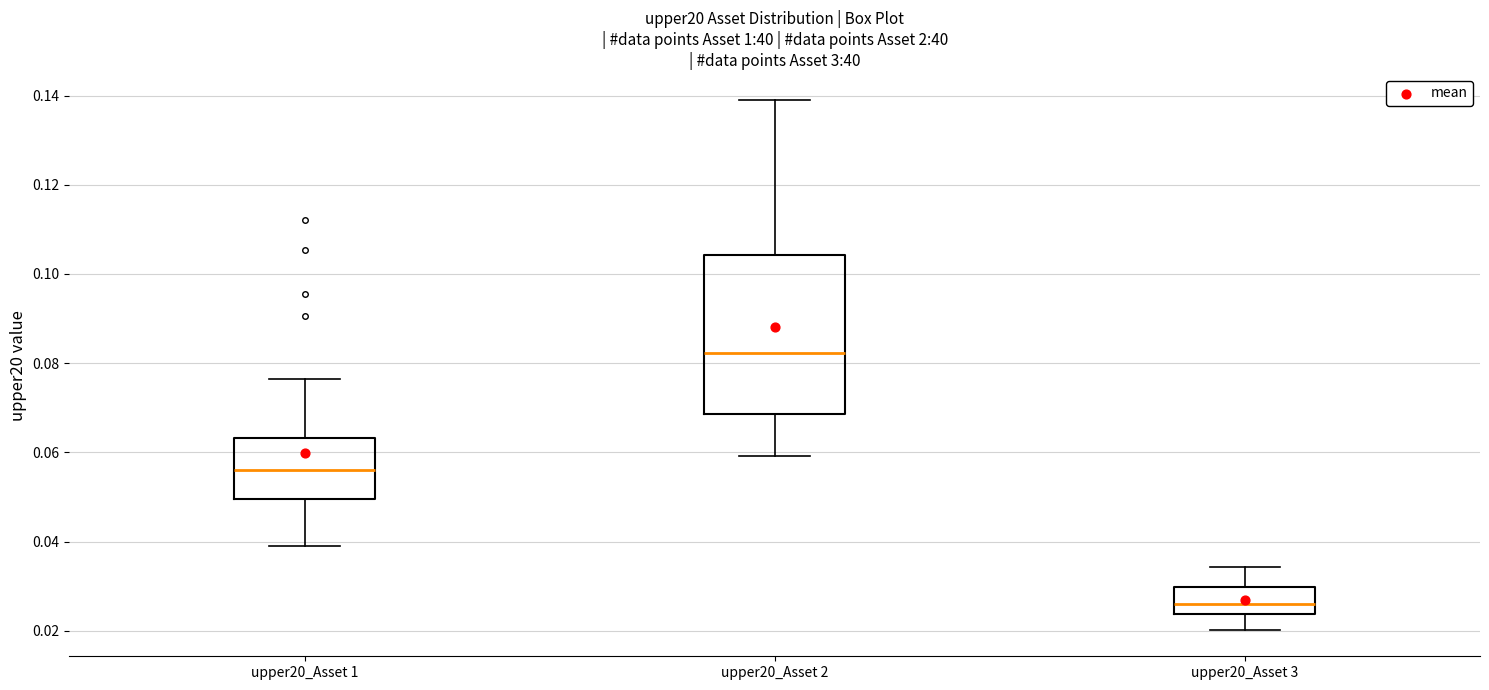

Reading left to right, read every box against the y-axis: the position of its median line, the range the box covers, and the ends of its whiskers. The values are not printed on the chart, so give them approximately, as read against the axis.

upper20_Asset 1: median 0.056, box 0.050 to 0.064, whiskers 0.040 to 0.076
upper20_Asset 2: median 0.082, box 0.068 to 0.104, whiskers 0.060 to 0.138
upper20_Asset 3: median 0.026, box 0.024 to 0.030, whiskers 0.020 to 0.034